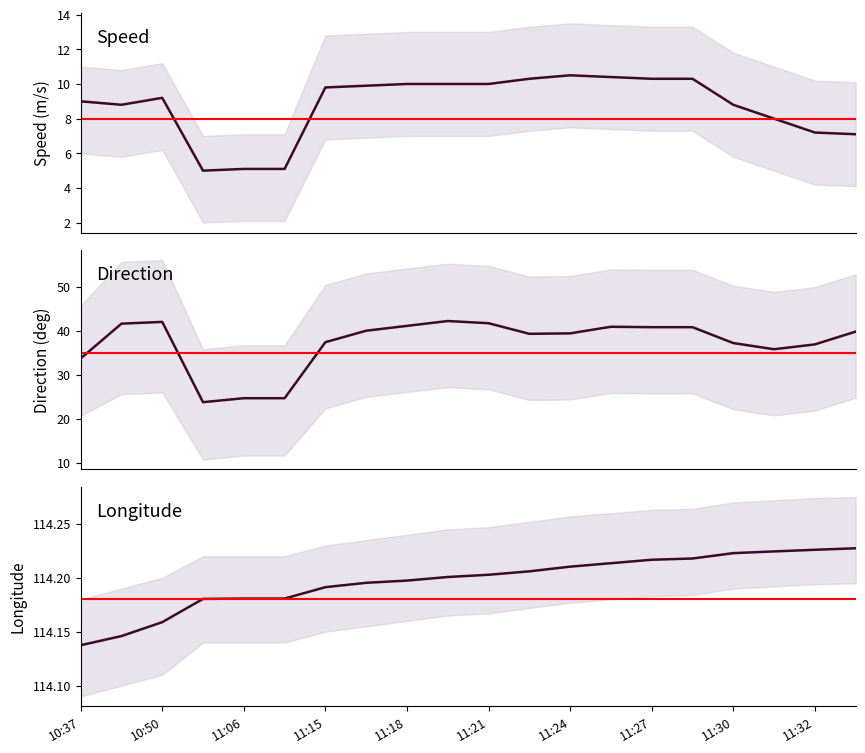

Count the Longitude values in the range 114 to 115.

20